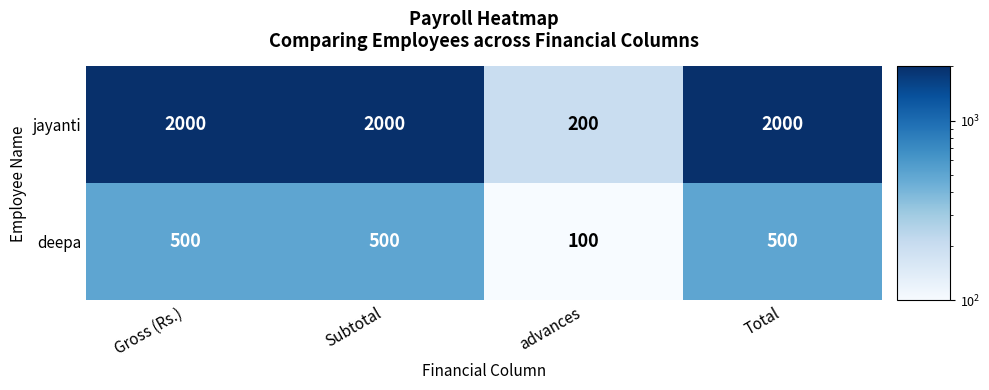

What is the difference between the highest and lowest values at Subtotal?

1500